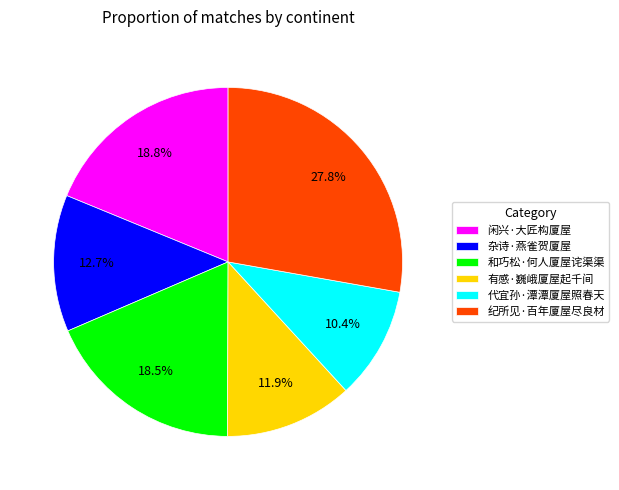

To the nearest percent, what percentage of the pie is 代宜孙·潭潭厦屋照春天?

10%